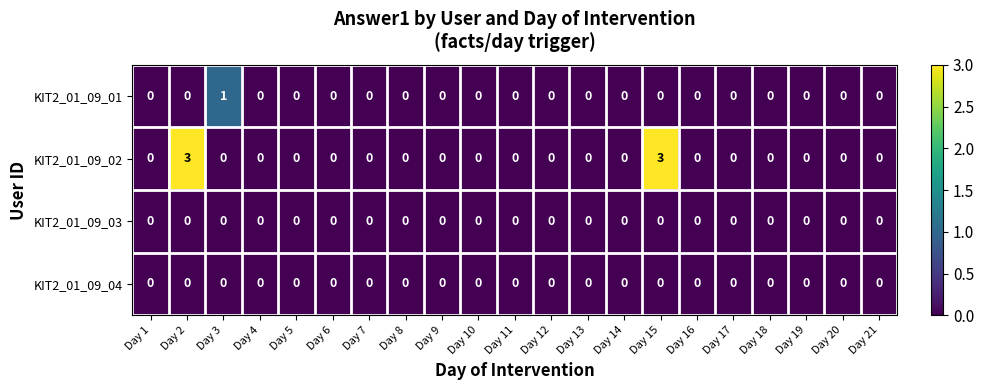

Which series has the largest range (max minus min)?

KIT2_01_09_02